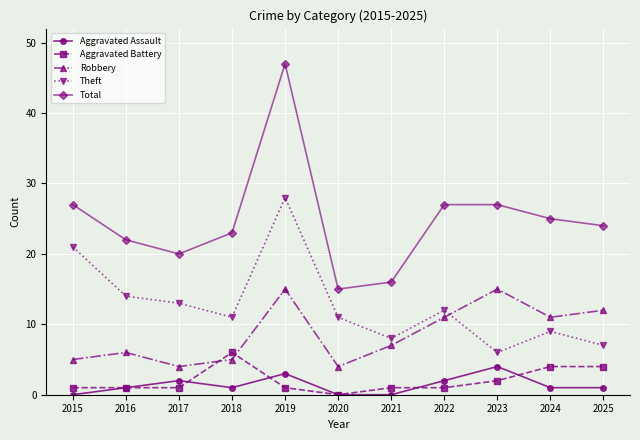

True or false: Aggravated Battery and Total intersect in this chart.

False